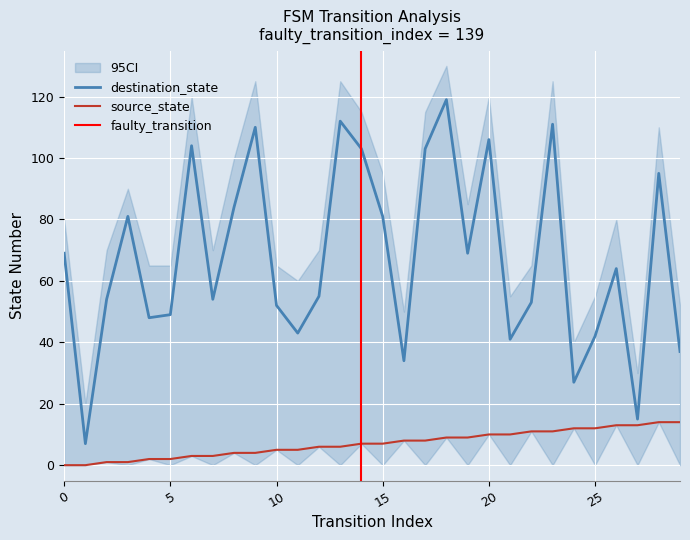

True or false: source_state and destination_state cross at least once.

False